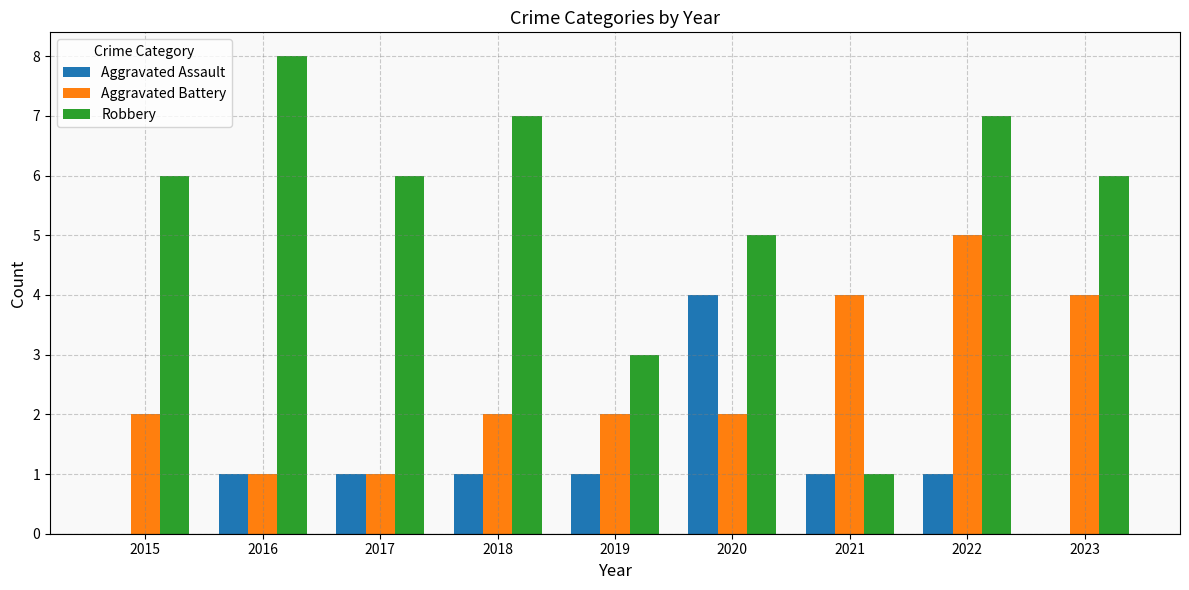

At which category is the sum across all series the highest?

2022